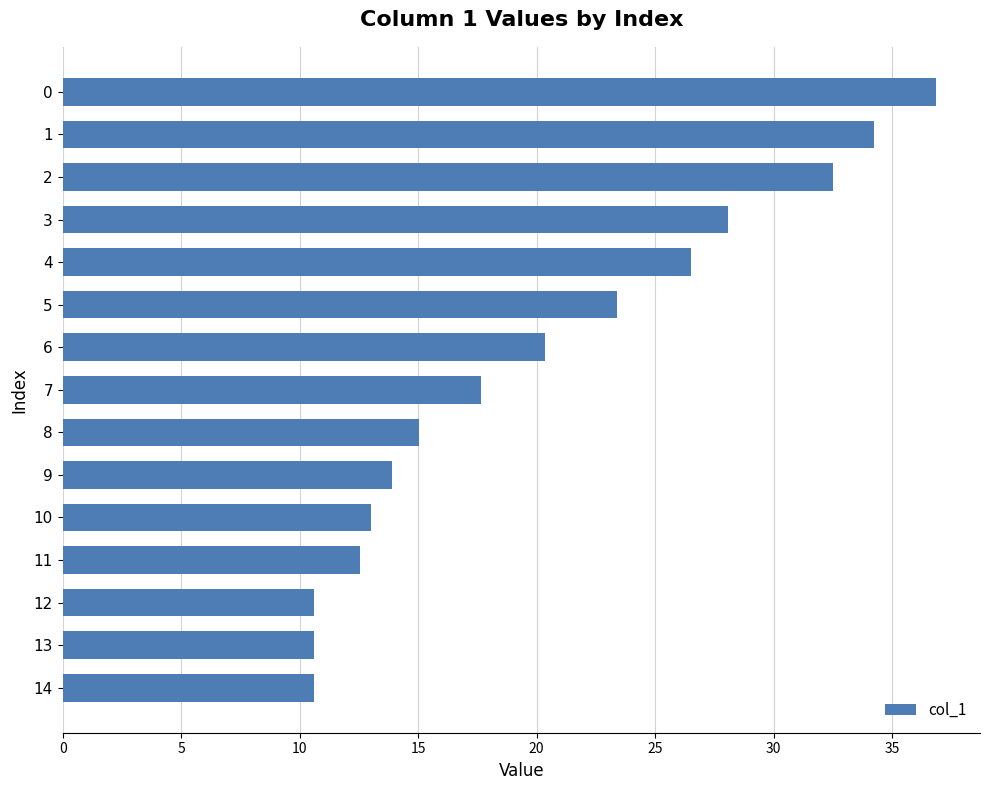

What is the minimum value shown in the chart?

10.6